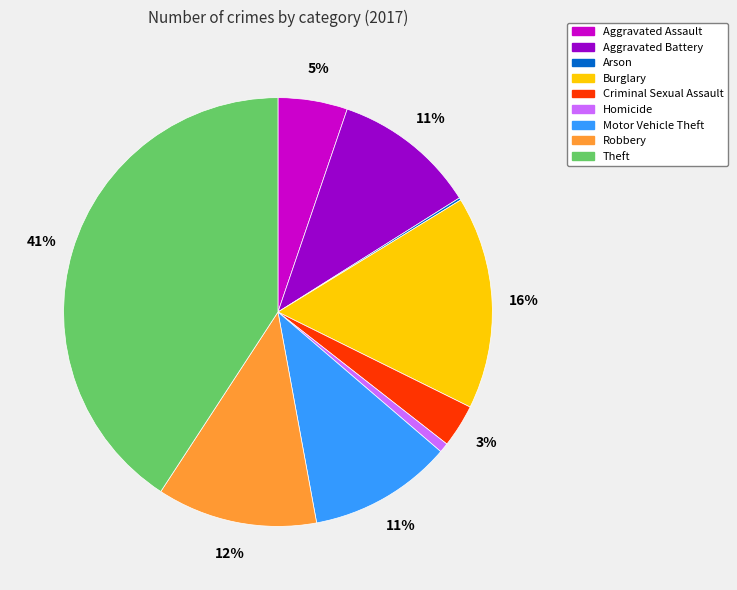

Which has a higher value, Criminal Sexual Assault or Homicide?

Criminal Sexual Assault